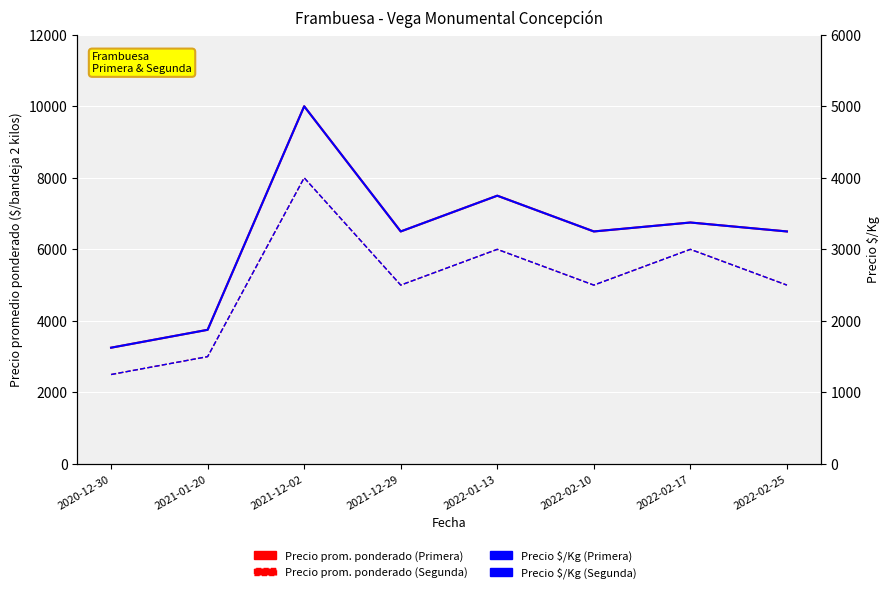

What is the value of the Precio $/Kg Primera point at the 5th from the left?

3750